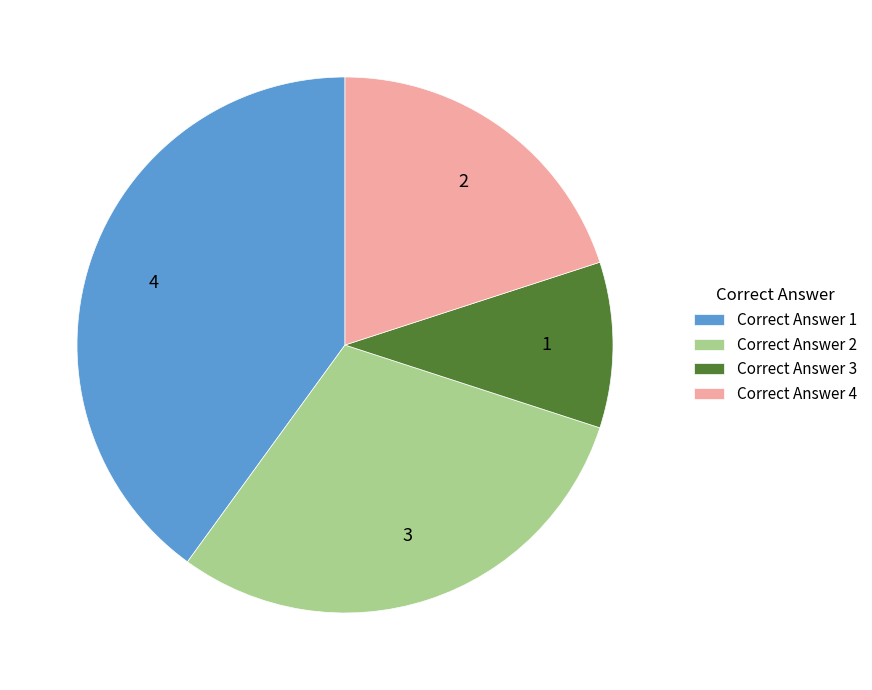

True or false: Correct Answer 1 accounts for 46% of the total.

False